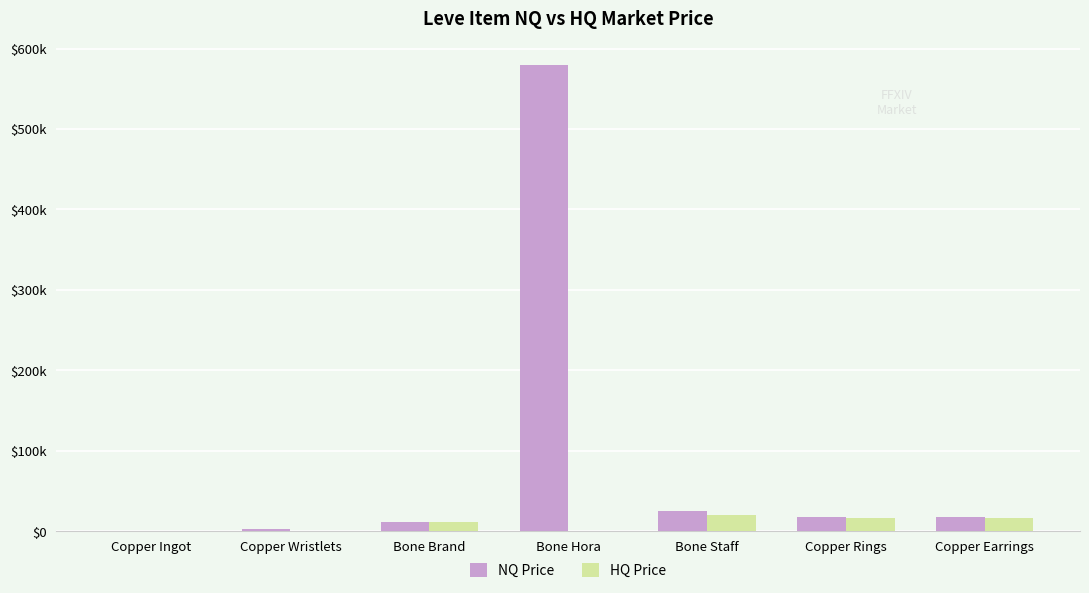

Is the value of NQ Price at Copper Rings greater than the value of HQ Price at Bone Brand?

Yes